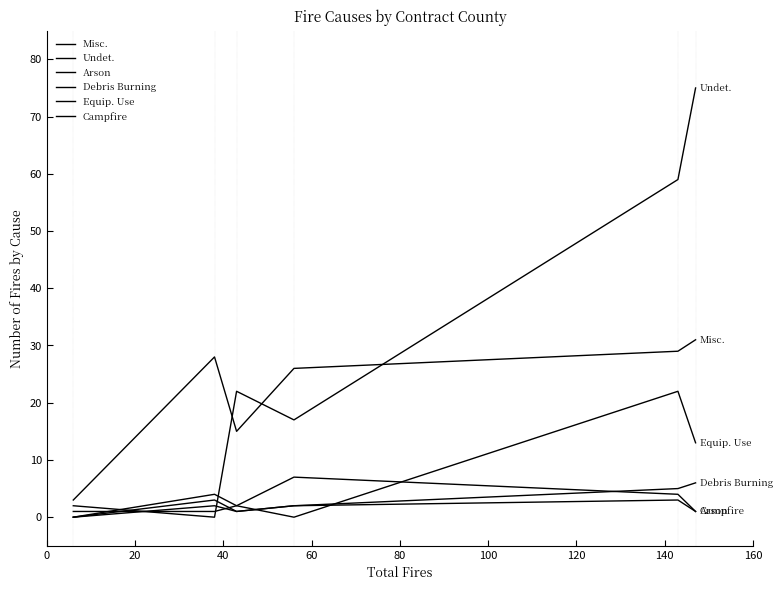

Which series ends up on top after the final intersection of Undet. and Debris Burning?

Undet.